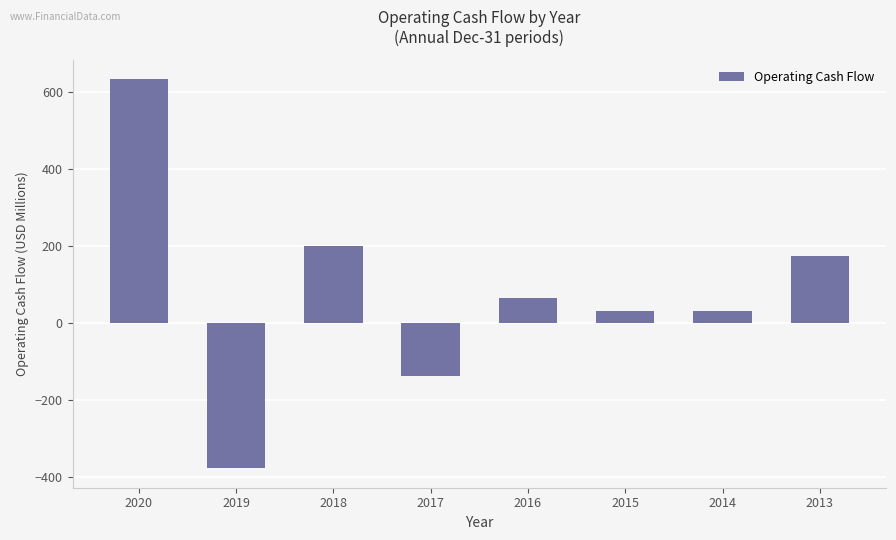

What is the change in value from 2017 to 2015?

+168.6